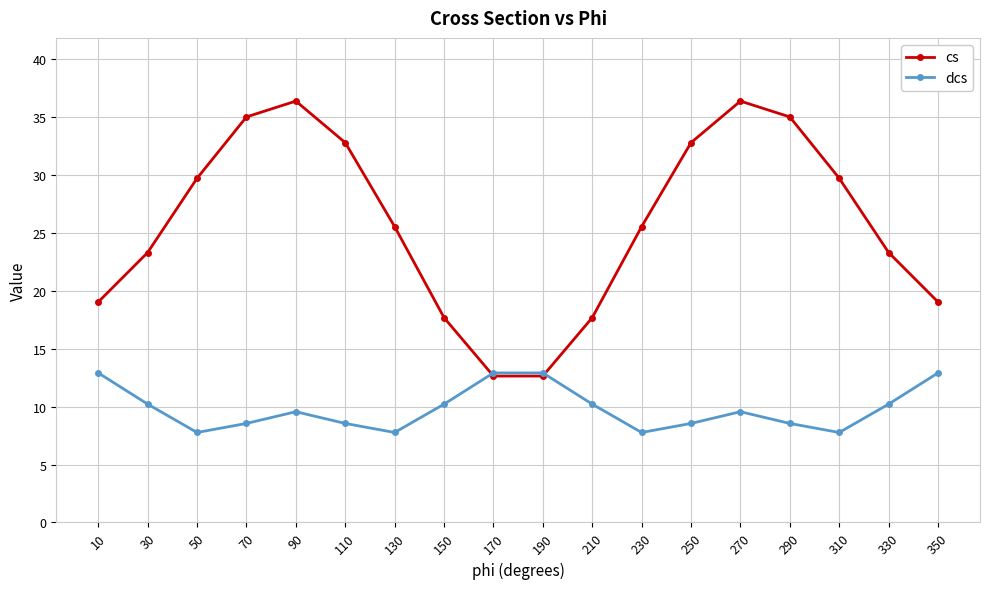

Which series has the largest range (max minus min)?

cs